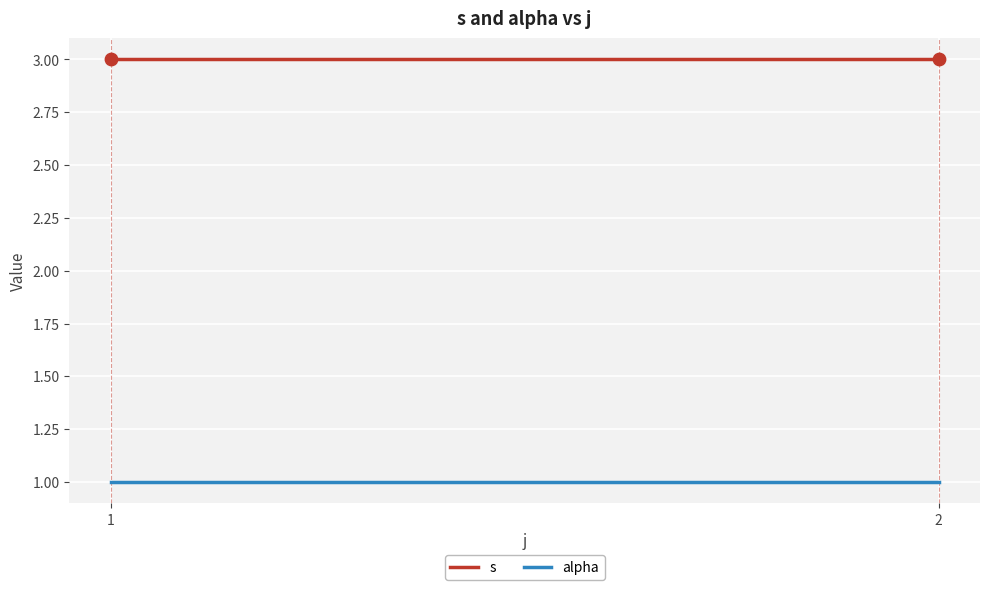

At how many categories does at least one series exceed 2?

2